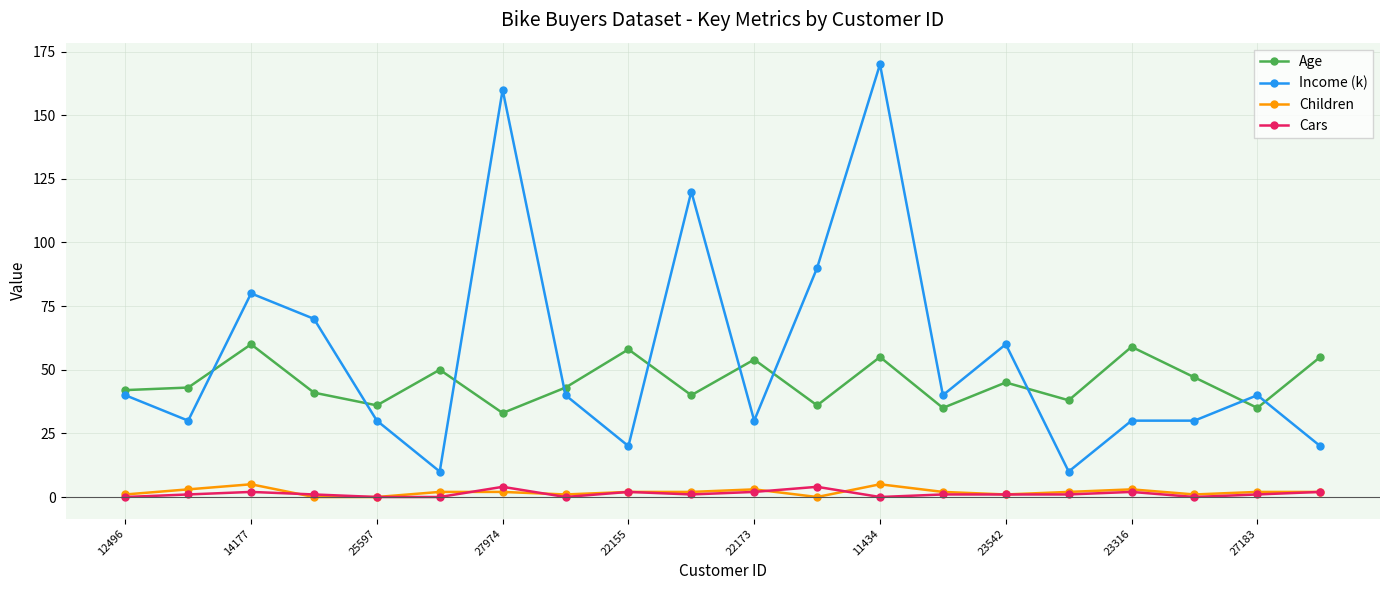

Which series has the widest spread of values?

Income (k)